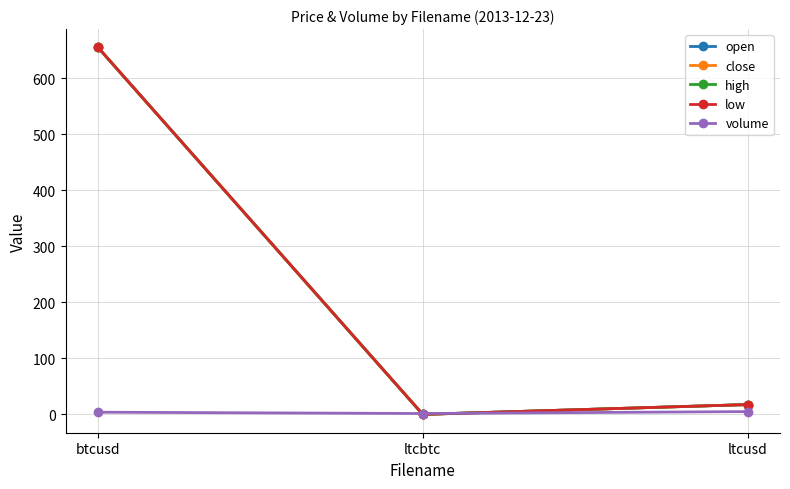

What are all the series names shown in the legend?

open, close, high, low, volume